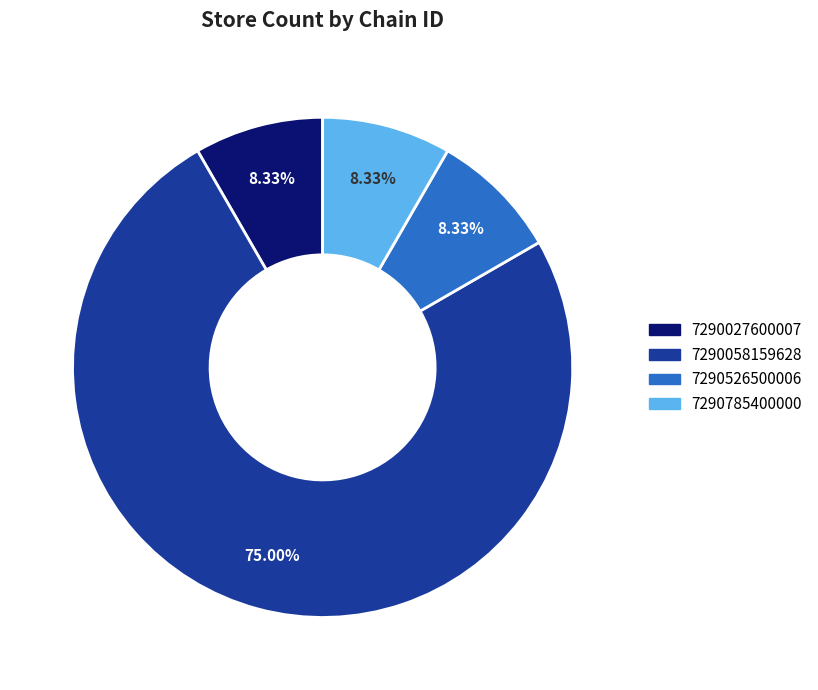

What percentage do 7290058159628 and 7290785400000 together represent?

83.3%